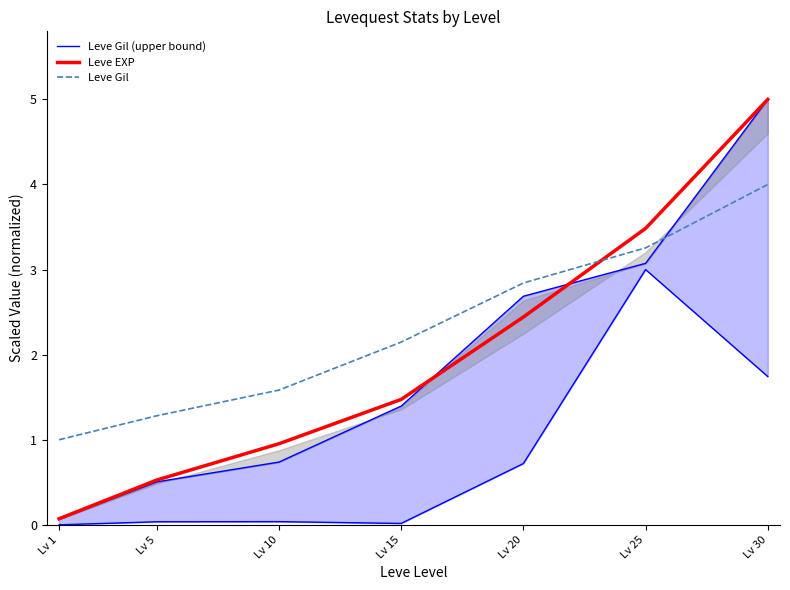

Does the chart have visible grid lines?

No